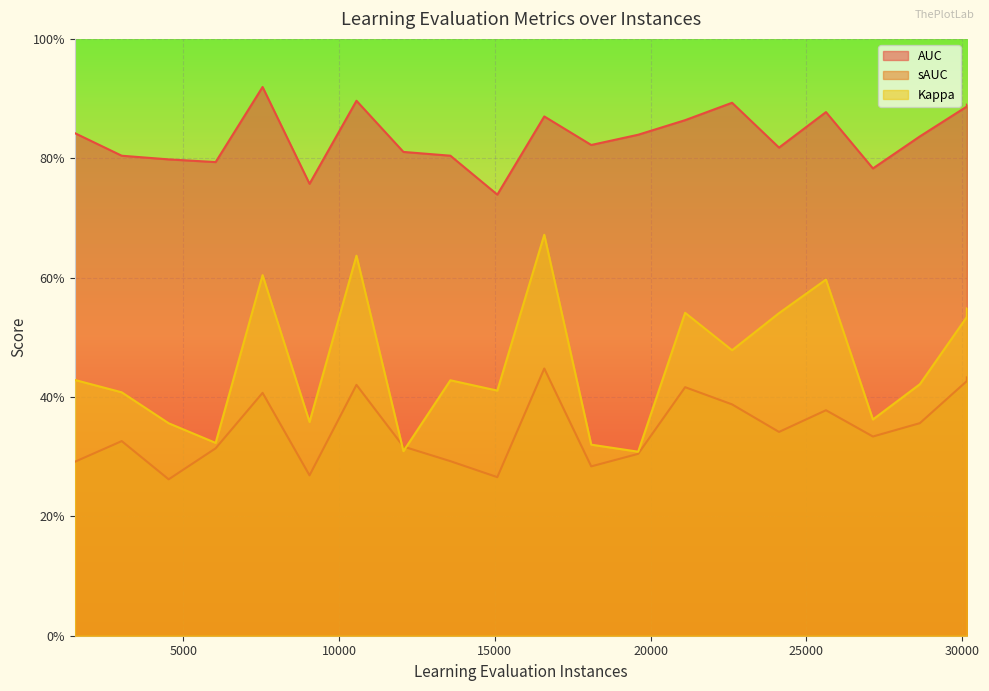

Reading left to right, transcribe all the data shown in this chart.

AUC: 1508.0=0.8	3016.0=0.8	4524.0=0.8	6032.0=0.8	7540.0=0.9	9048.0=0.8	10556.0=0.9	12064.0=0.8	13572.0=0.8	15080.0=0.7	16588.0=0.9	18096.0=0.8	19604.0=0.8	21112.0=0.9	22620.0=0.9	24128.0=0.8	25636.0=0.9	27144.0=0.8	28652.0=0.8	30160.0=0.9	30162.0=0.9
sAUC: 1508.0=0.3	3016.0=0.3	4524.0=0.3	6032.0=0.3	7540.0=0.4	9048.0=0.3	10556.0=0.4	12064.0=0.3	13572.0=0.3	15080.0=0.3	16588.0=0.4	18096.0=0.3	19604.0=0.3	21112.0=0.4	22620.0=0.4	24128.0=0.3	25636.0=0.4	27144.0=0.3	28652.0=0.4	30160.0=0.4	30162.0=0.4
Kappa: 1508.0=0.4	3016.0=0.4	4524.0=0.4	6032.0=0.3	7540.0=0.6	9048.0=0.4	10556.0=0.6	12064.0=0.3	13572.0=0.4	15080.0=0.4	16588.0=0.7	18096.0=0.3	19604.0=0.3	21112.0=0.5	22620.0=0.5	24128.0=0.5	25636.0=0.6	27144.0=0.4	28652.0=0.4	30160.0=0.5	30162.0=0.5